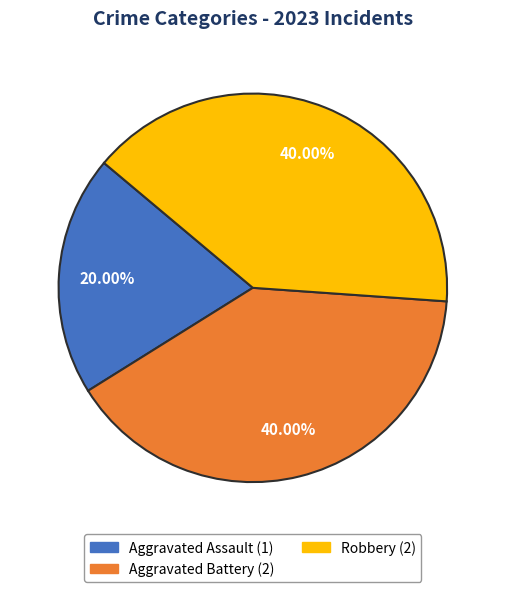

Is there a majority slice in this chart?

No